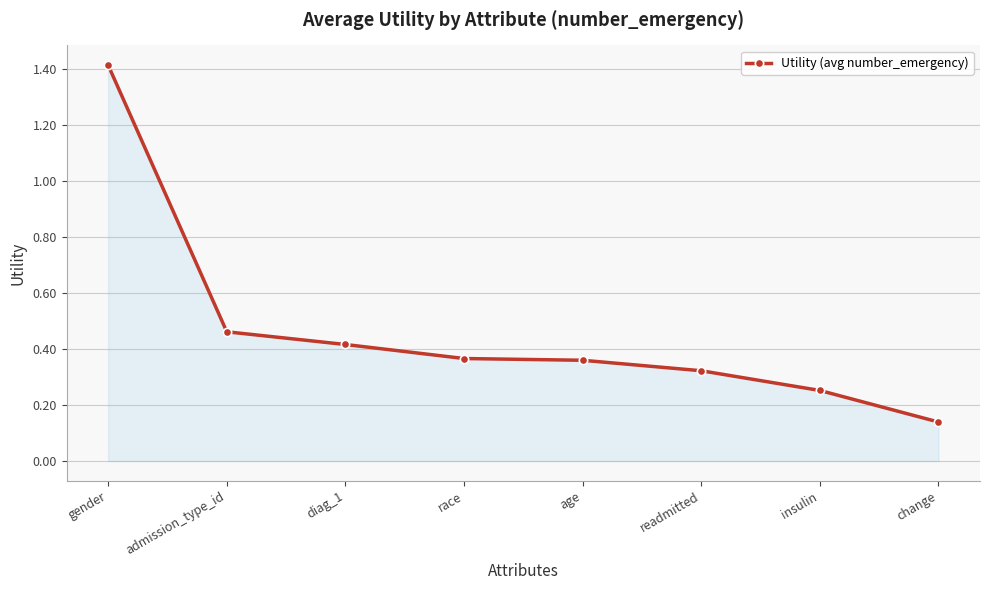

What is the maximum value shown in the chart?

1.4